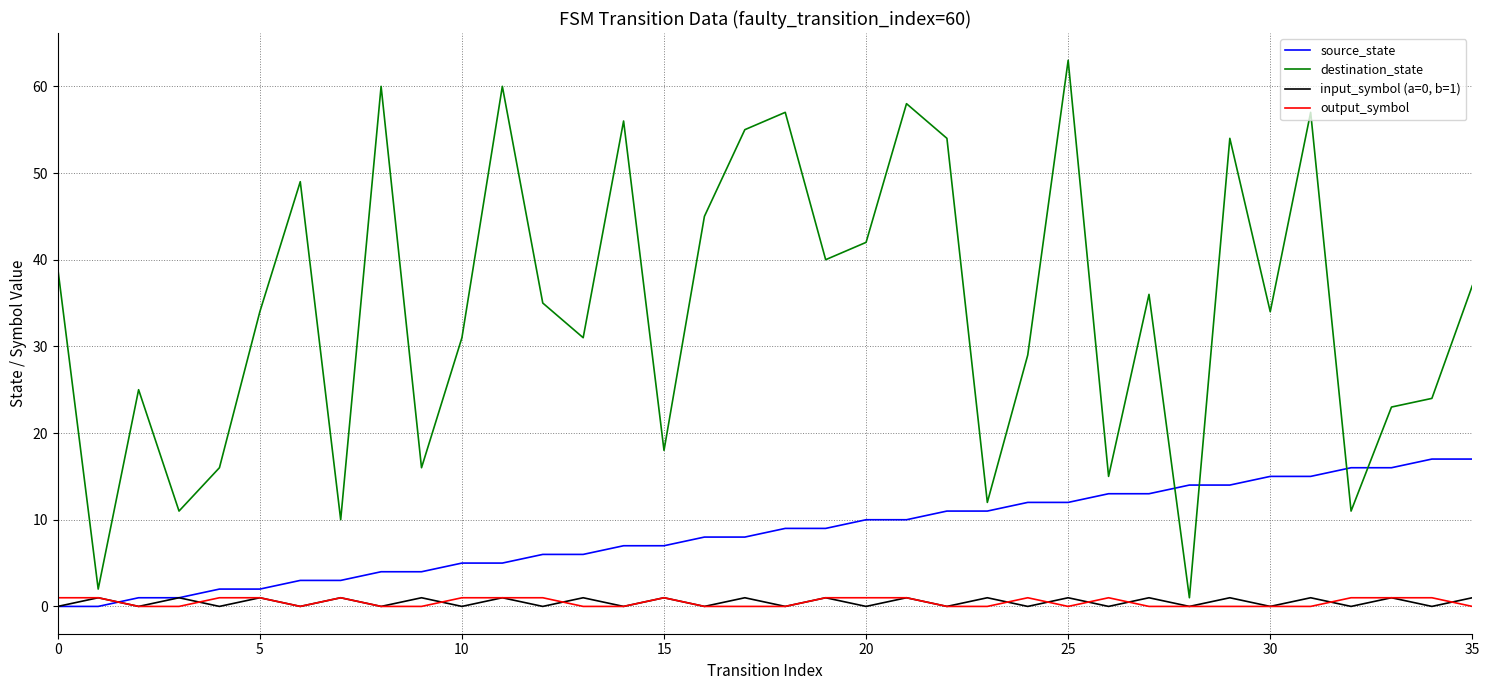

Which series has the largest total across all categories?

destination_state